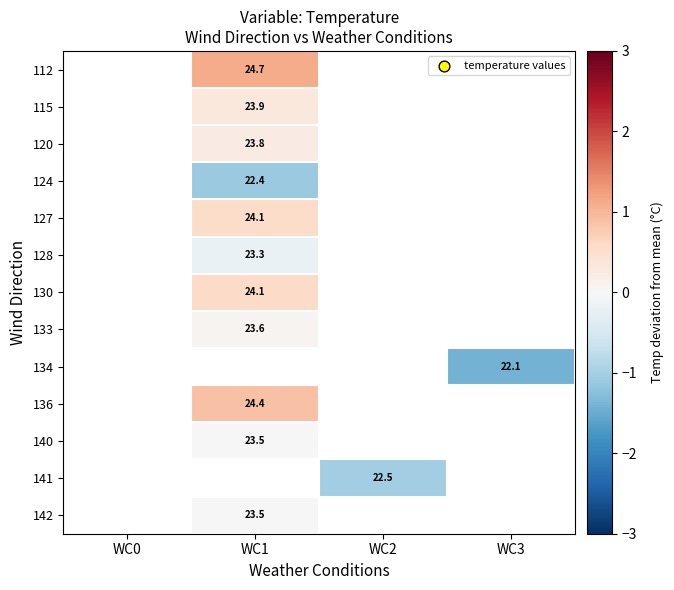

Which label corresponds to the largest value in the chart?

WC1